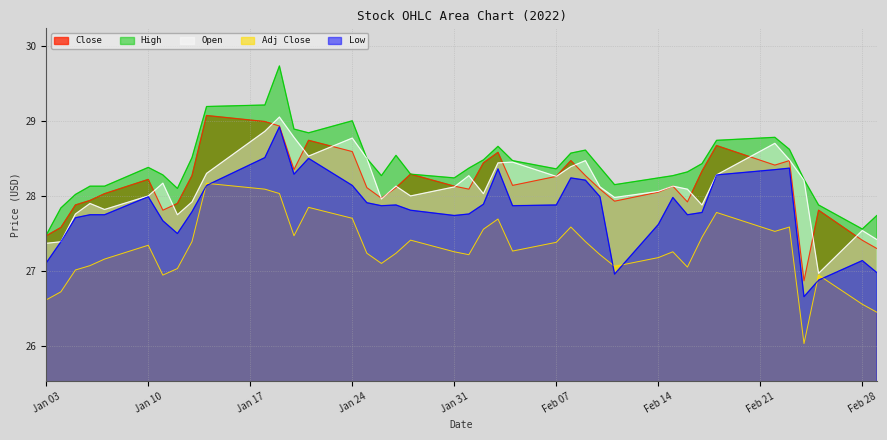

What is the difference between the second highest and minimum values in the Close series?

2.1